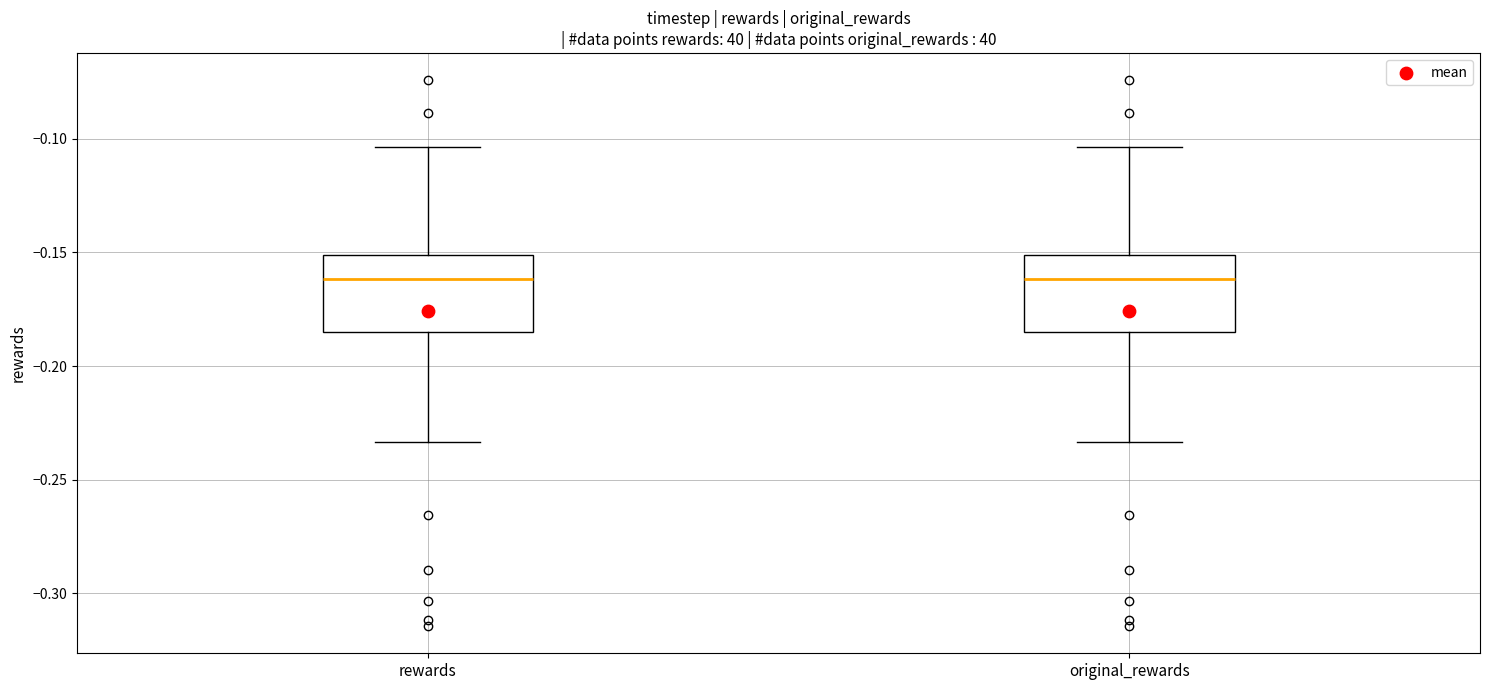

Where does the lower whisker of the box for rewards end on the y-axis? The values are not printed on the chart, so give them approximately, as read against the axis.

-0.235